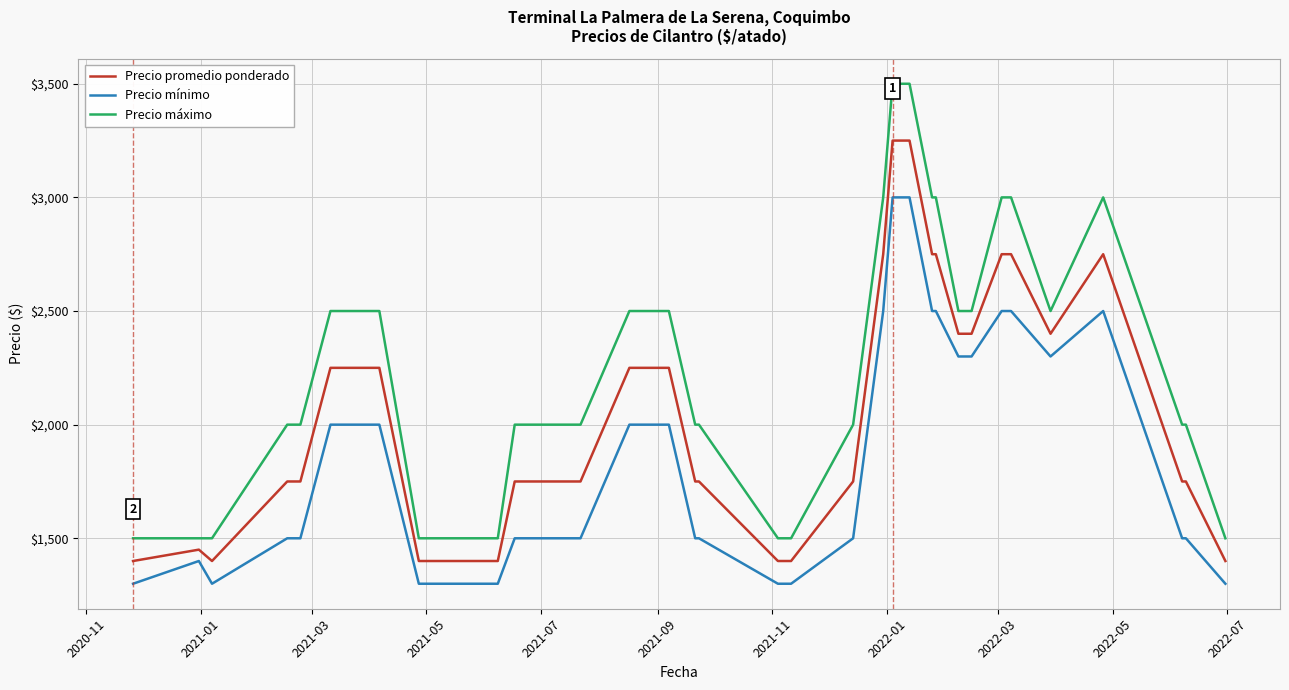

Which series has the largest range (max minus min)?

Precio máximo